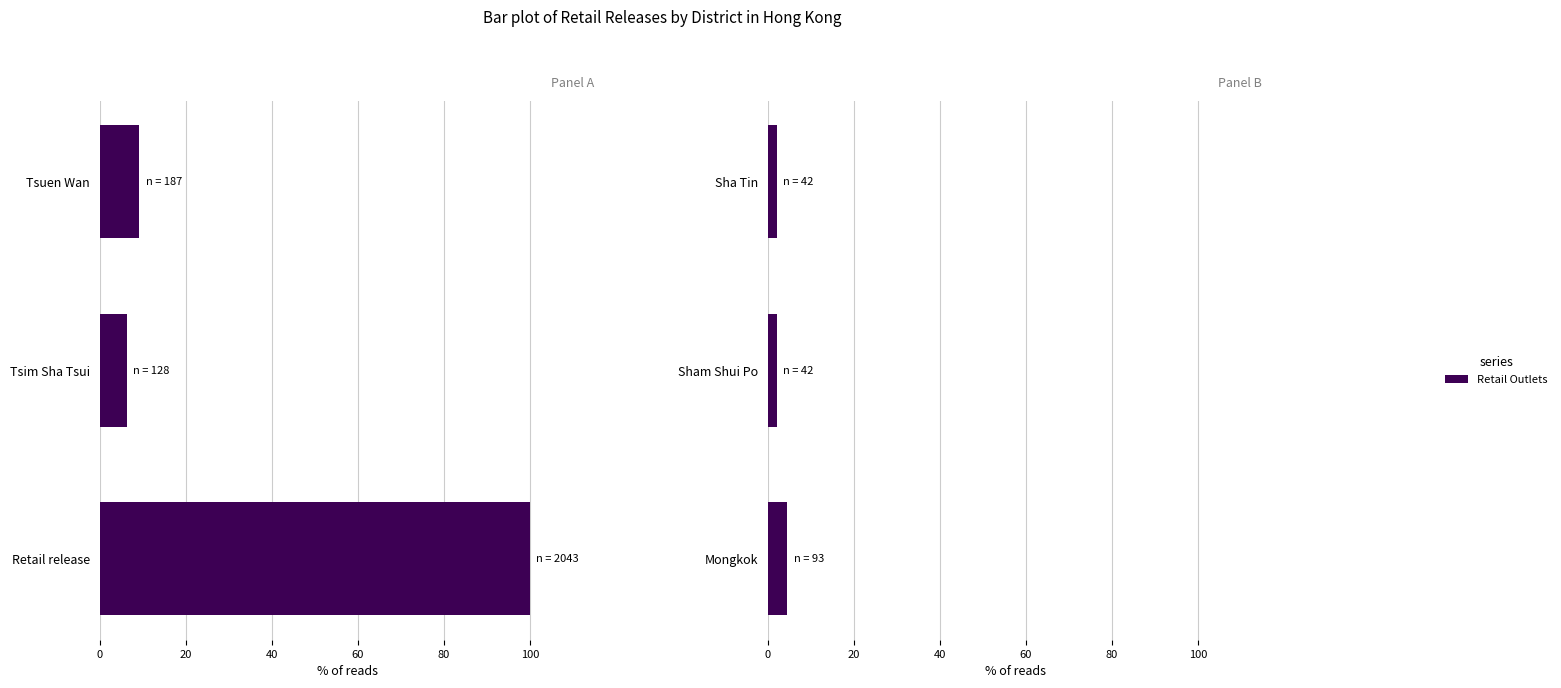

The value at 0 is 4.6. True or false?

True